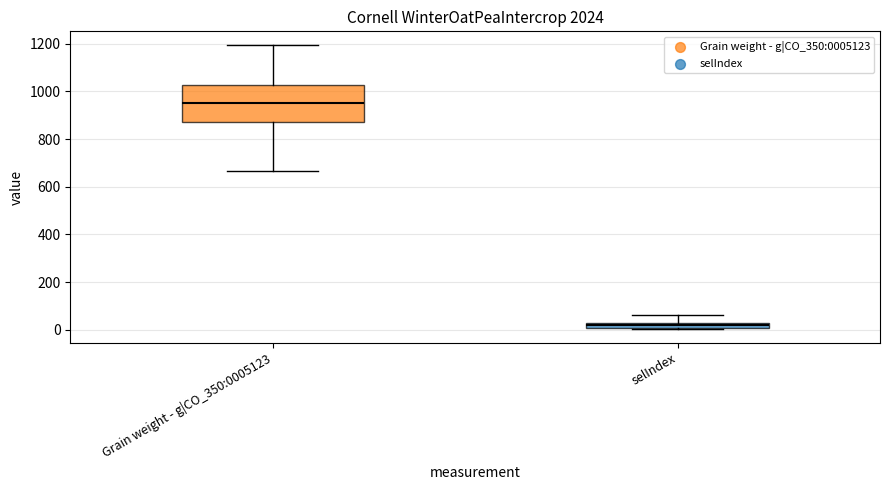

Where does the median line of the box for Grain weight - g|CO_350:0005123 sit on the y-axis? The values are not printed on the chart, so give them approximately, as read against the axis.

960